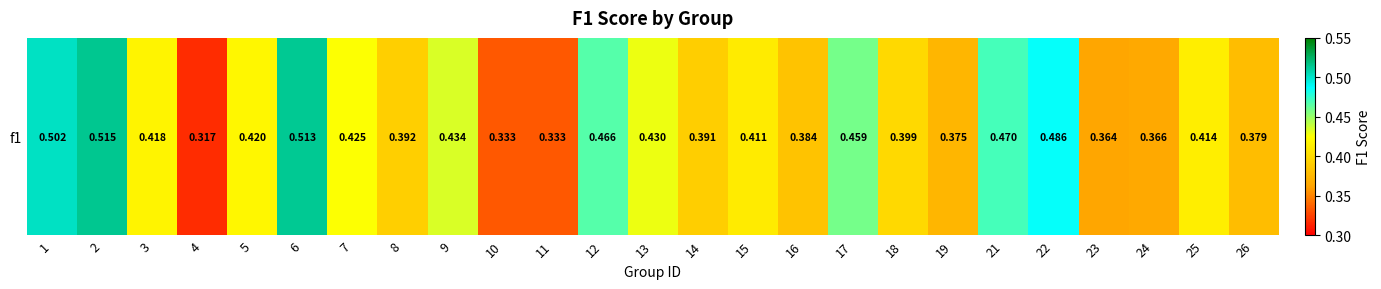

List the labels in order of value, smallest first.

4, 10, 11, 23, 24, 19, 26, 16, 14, 8, 18, 15, 25, 3, 5, 7, 13, 9, 17, 12, 21, 22, 1, 6, 2